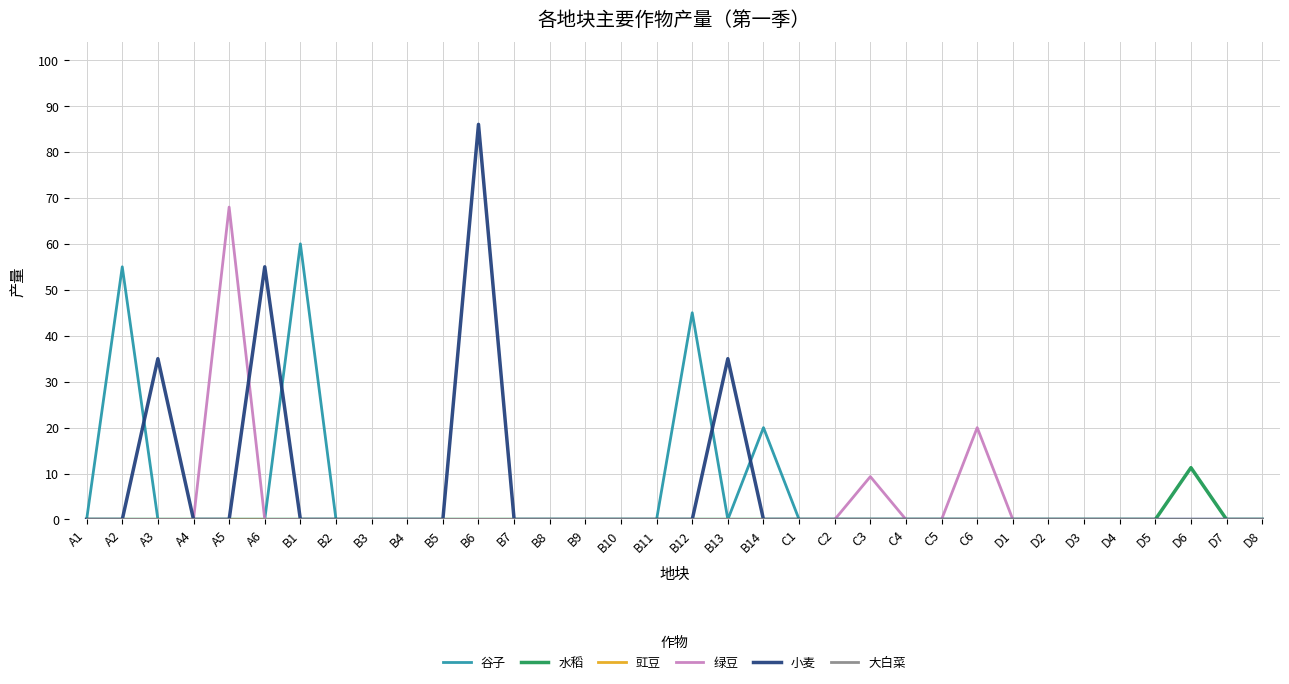

True or false: 绿豆 and 大白菜 cross at least once.

False